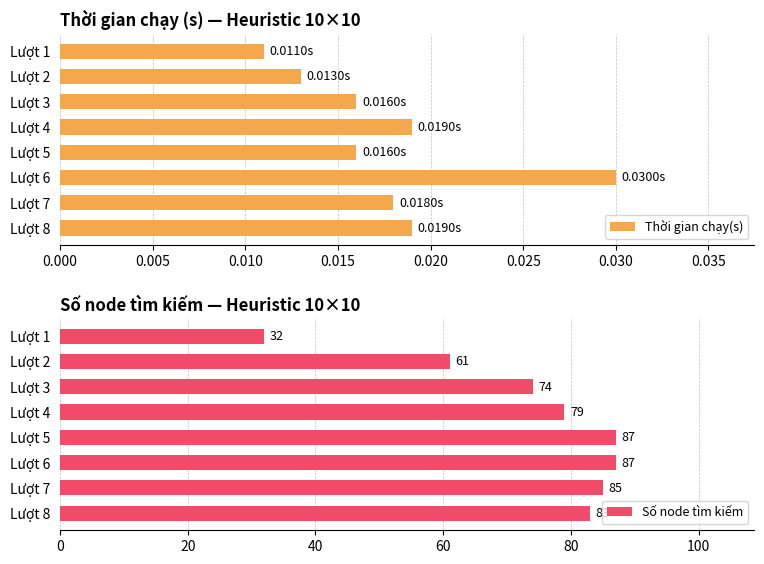

What is the maximum value shown in the chart?

87.0